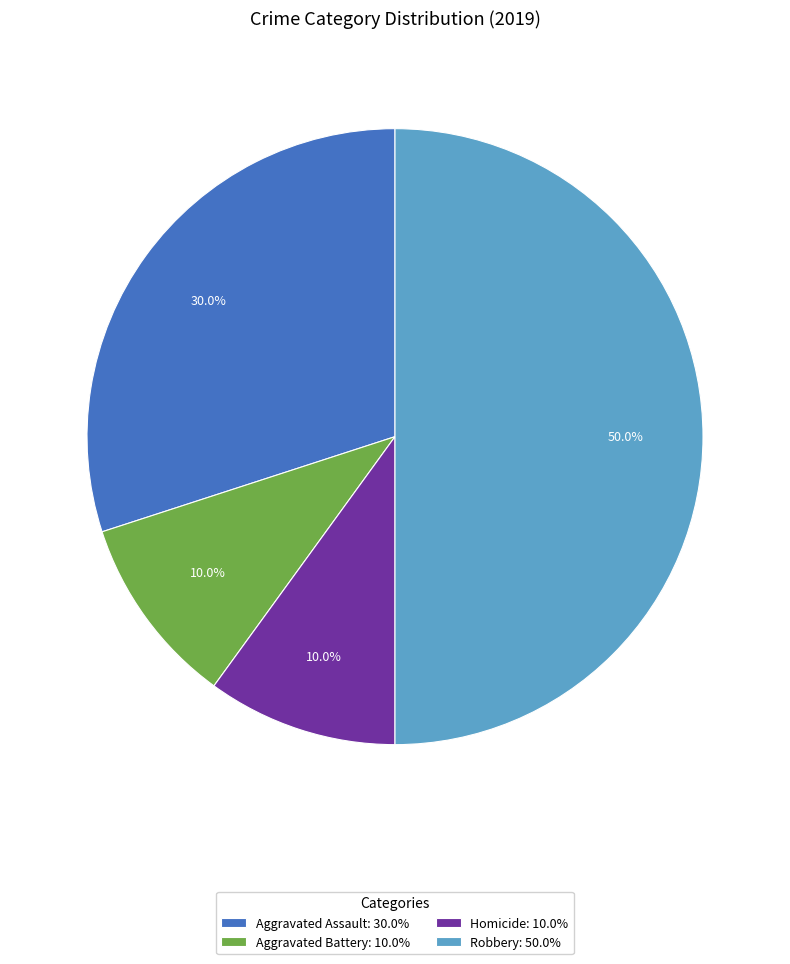

Which slice is the largest?

Robbery: 50.0%